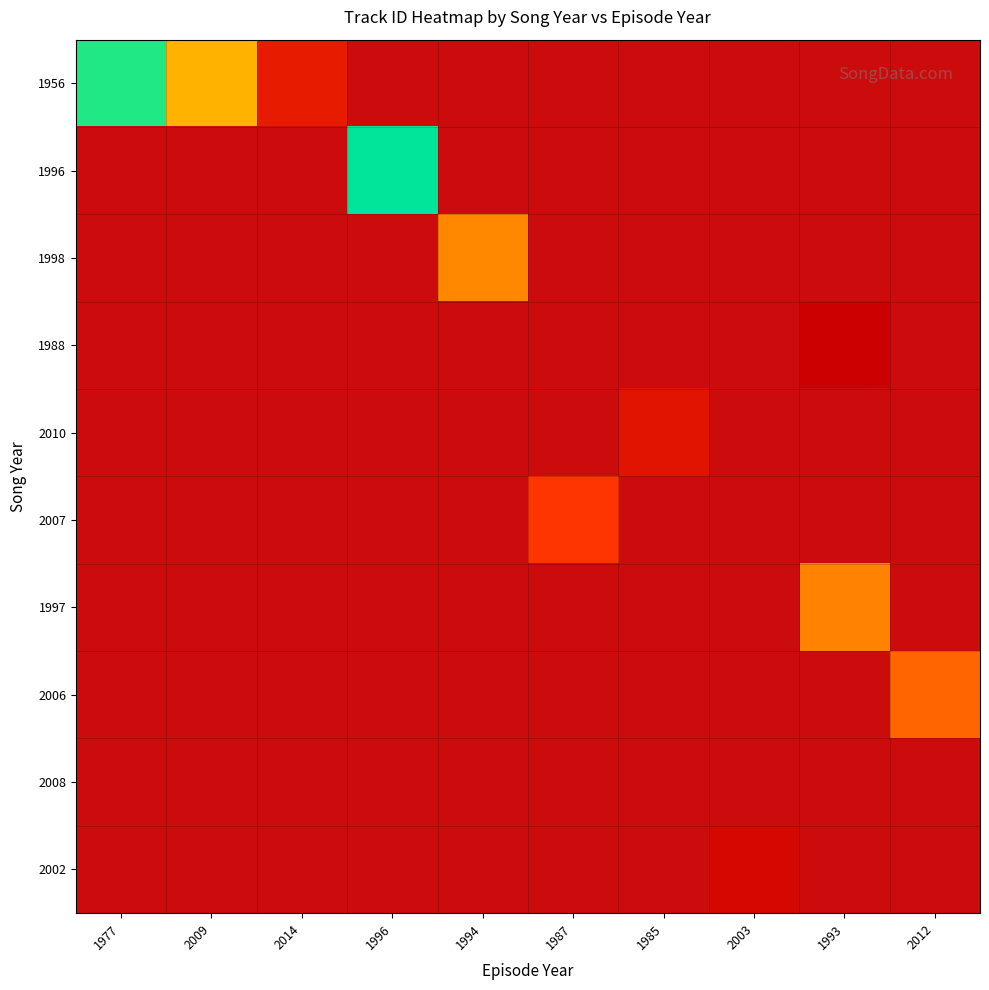

At which category does the chart reach its minimum across all series?

1996